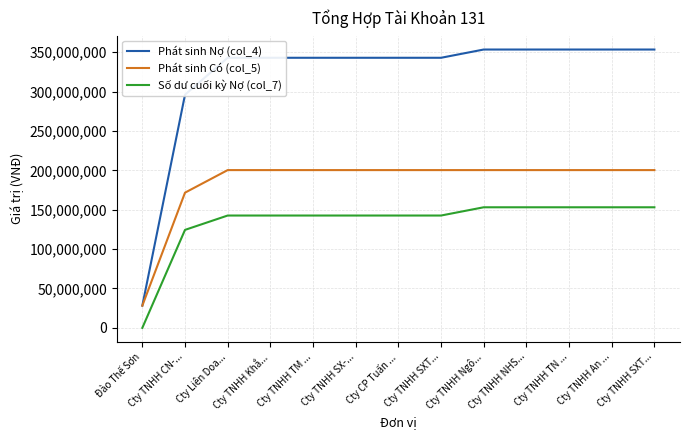

List the labels in order of Số dư cuối kỳ Nợ (col_7) value, largest first.

Cty TNHH Ngô..., Cty TNHH NHS..., Cty TNHH TN ..., Cty TNHH An ..., Cty TNHH SXT..., Cty Liên Doa..., Cty TNHH Khắ..., Cty TNHH TM ..., Cty TNHH SX-..., Cty CP Tuấn ..., Cty TNHH SXT..., Cty TNHH CN-..., Đào Thế Sơn